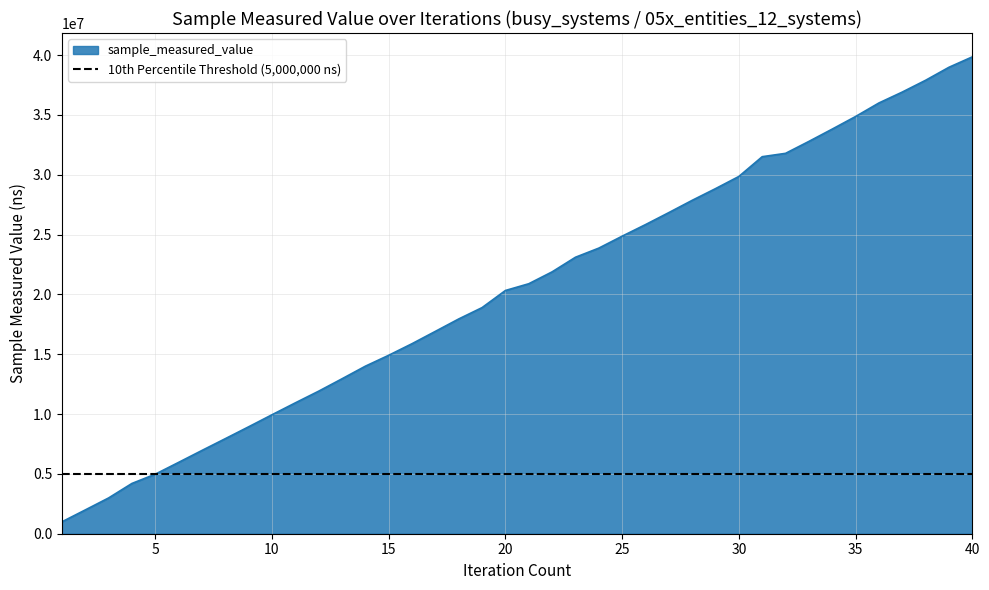

What is the smallest value displayed?

992900